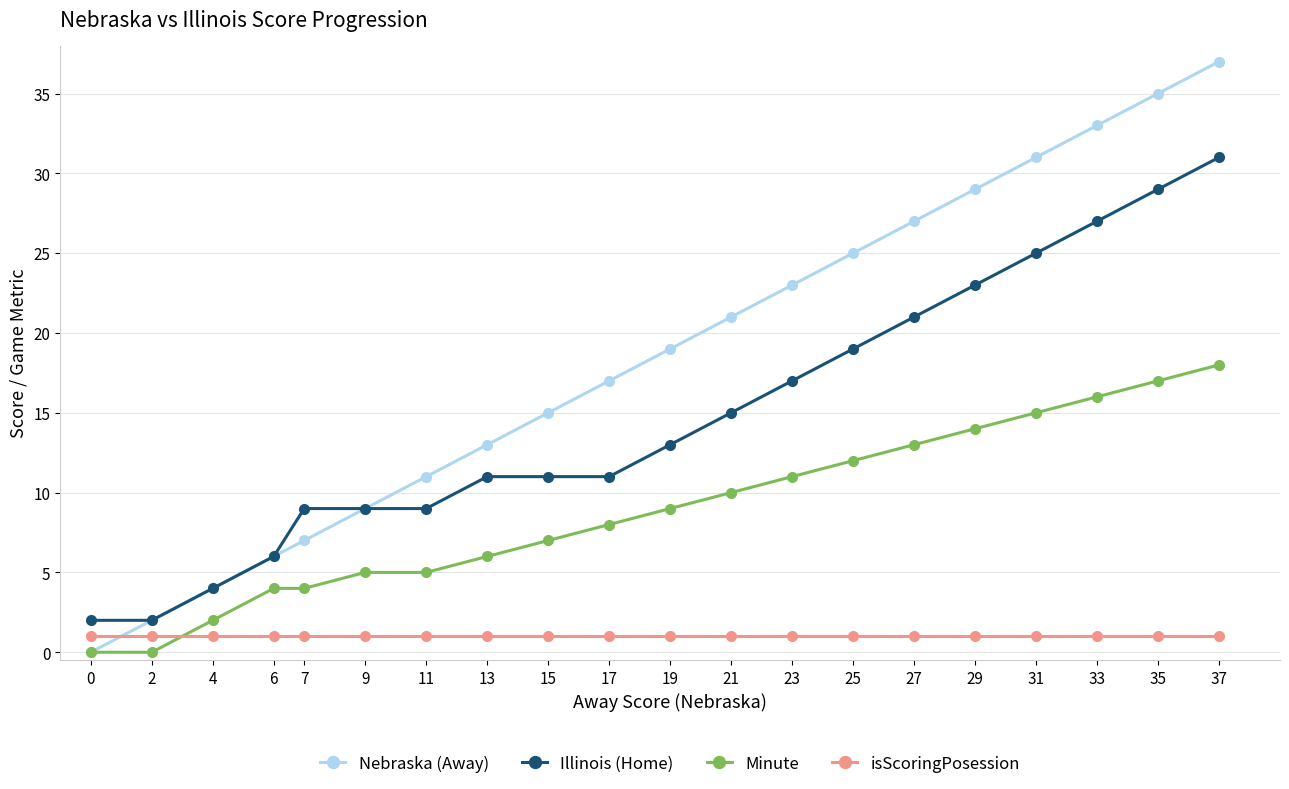

What is the value of the Illinois (Home) point at the 14th from the left?

19